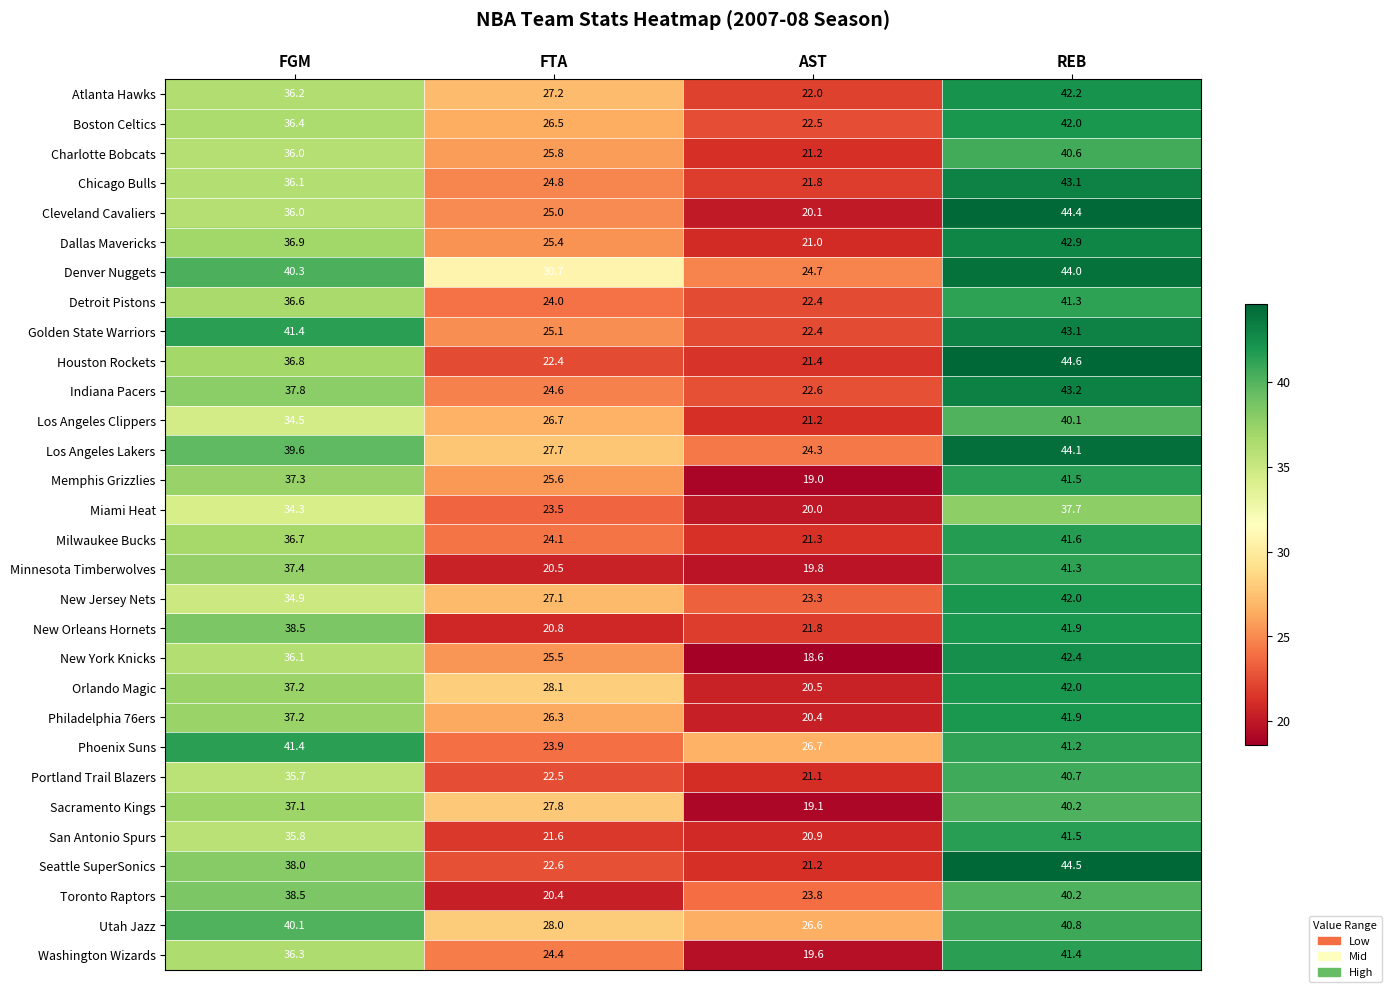

What is the spread (max minus min) of values at REB?

6.9